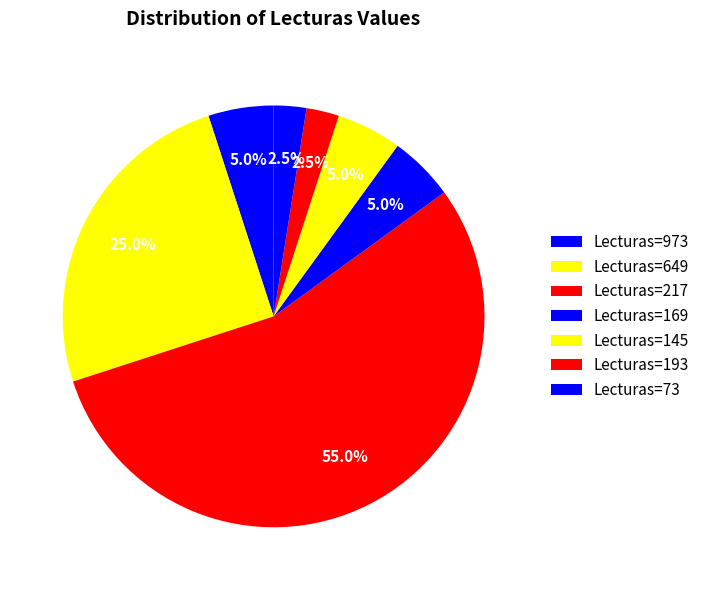

To the nearest percent, what is the average slice percentage?

14%